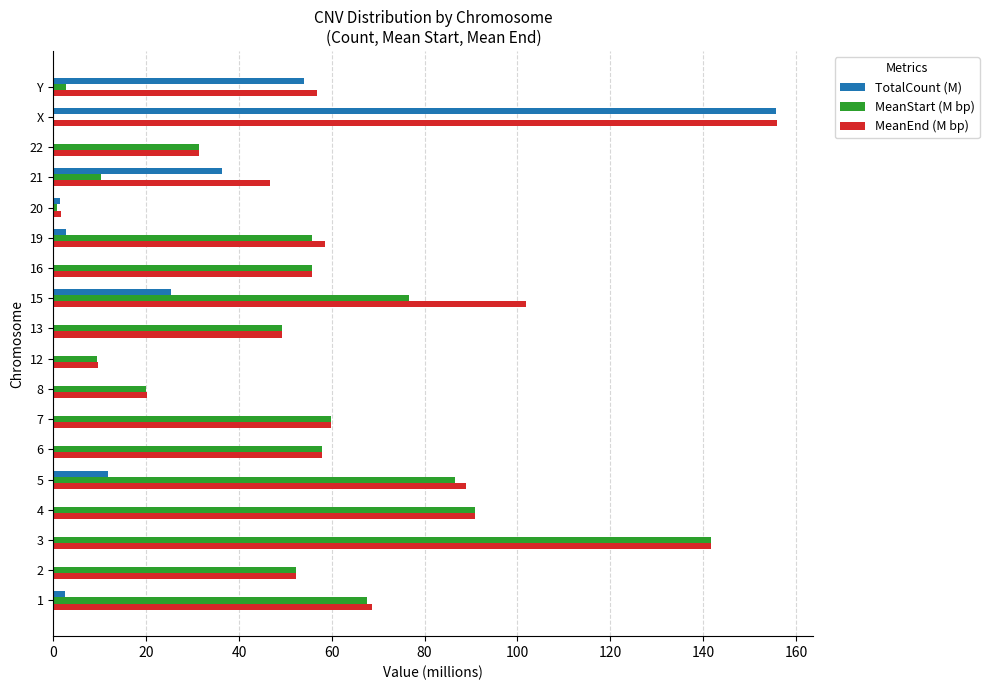

The value of TotalCount (M) at 21 is 36.3. True or false?

True